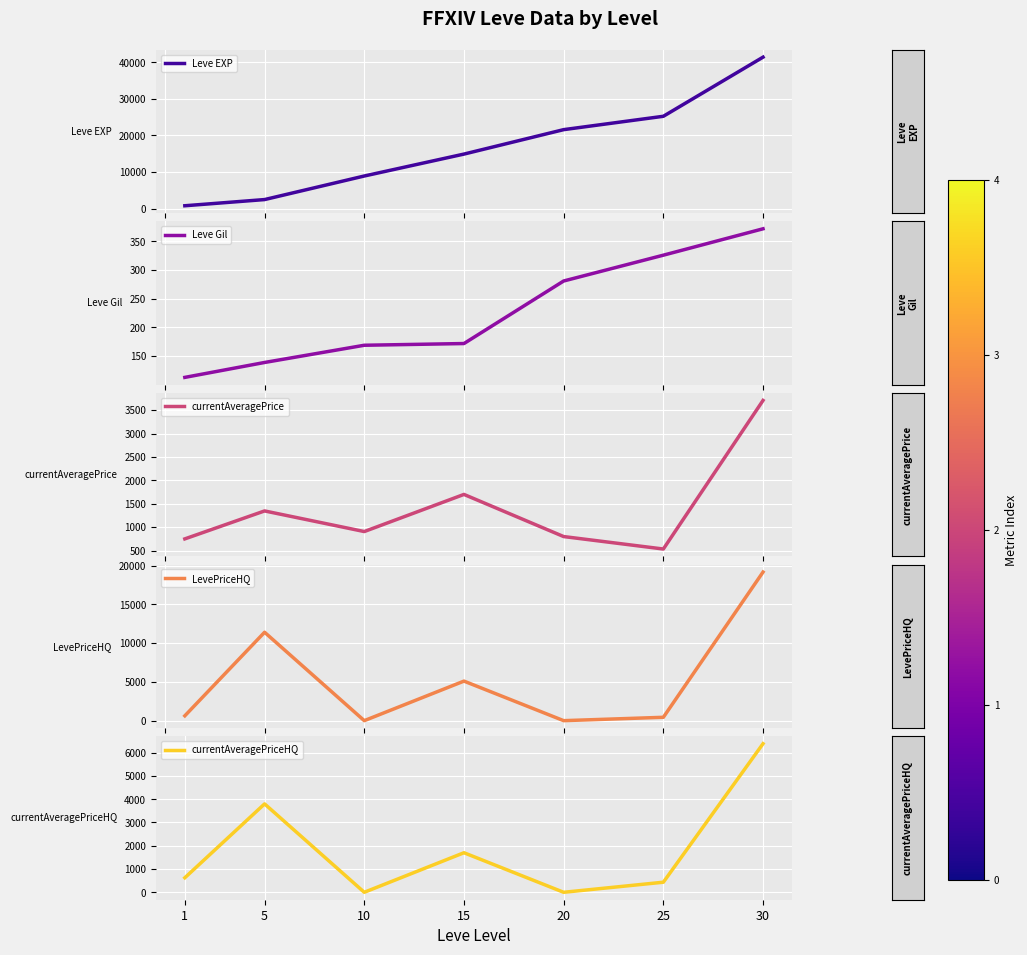

The value of Leve Gil at 1 is 187.6. True or false?

False